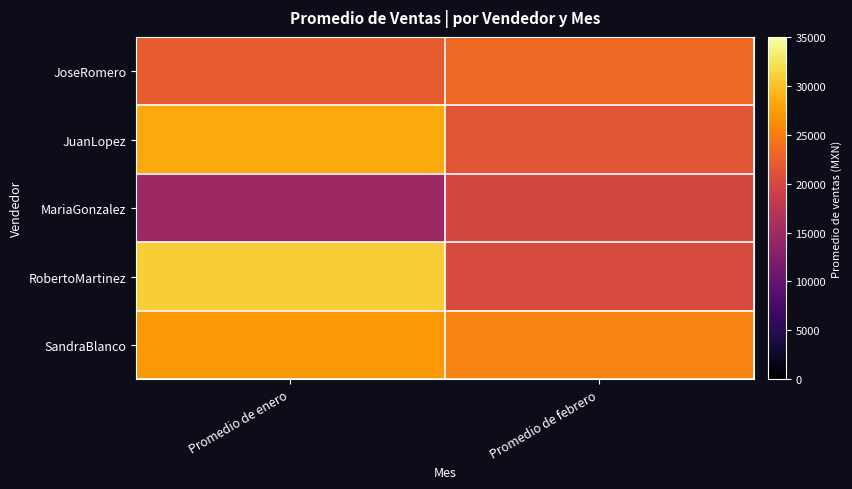

What is the difference between the highest and lowest values at Promedio de febrero?

5534.4